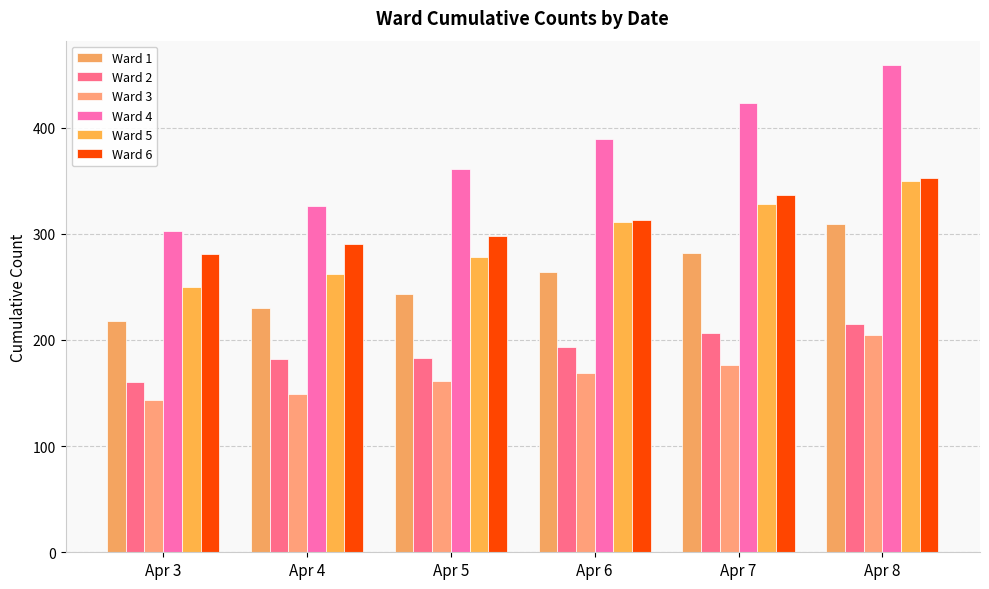

What is the difference between the maximum and minimum values in the Ward 2 series?

55